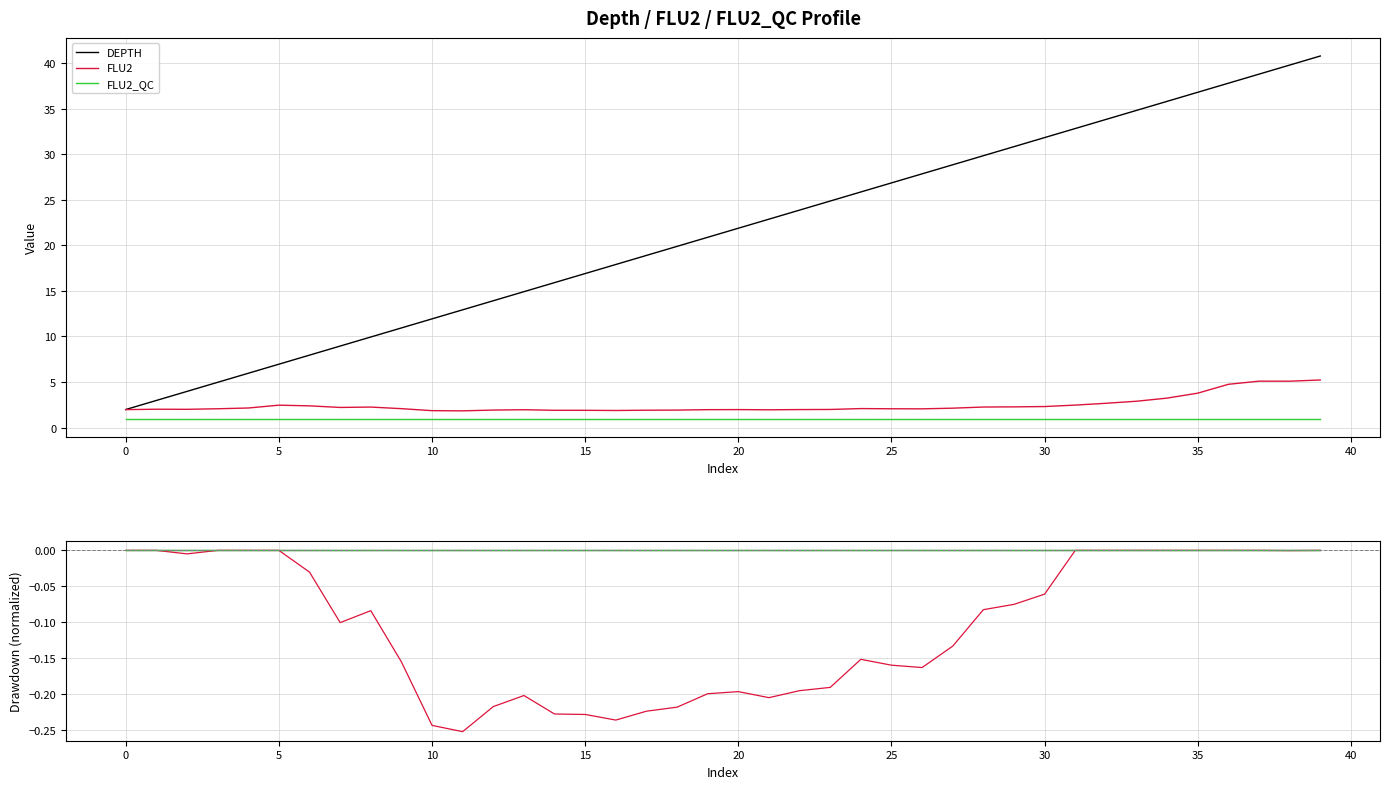

What is the smallest value displayed?

-0.3